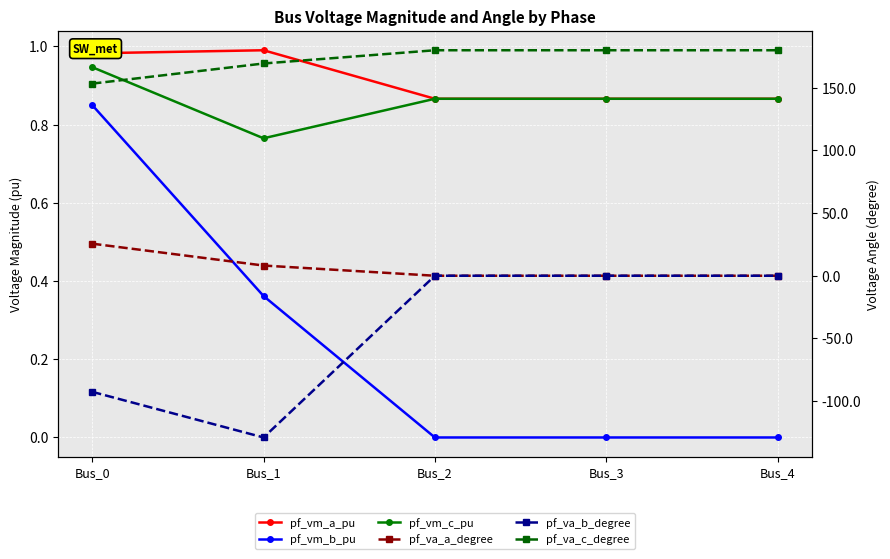

How many series are shown in this chart?

6